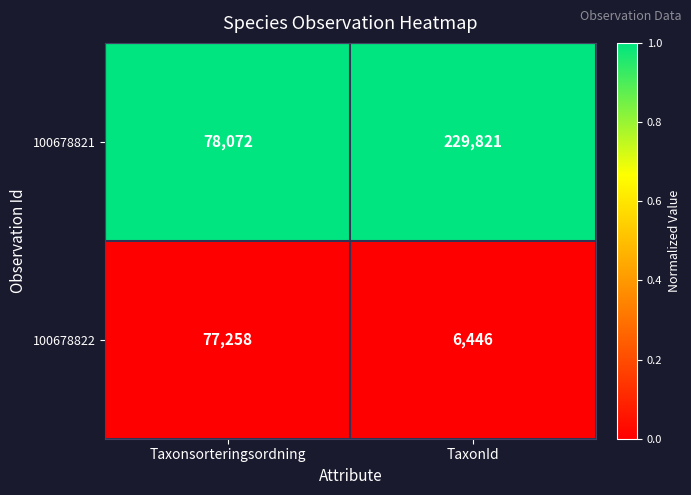

Read the 100678822 value at TaxonId.

6446